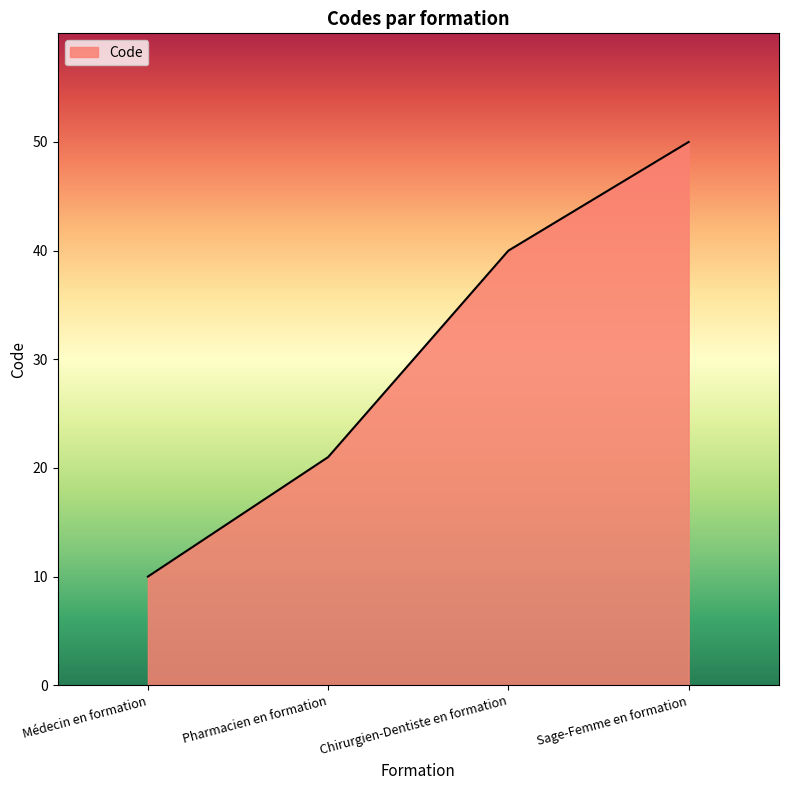

Is it true that the value at Pharmacien en formation is 21?

True